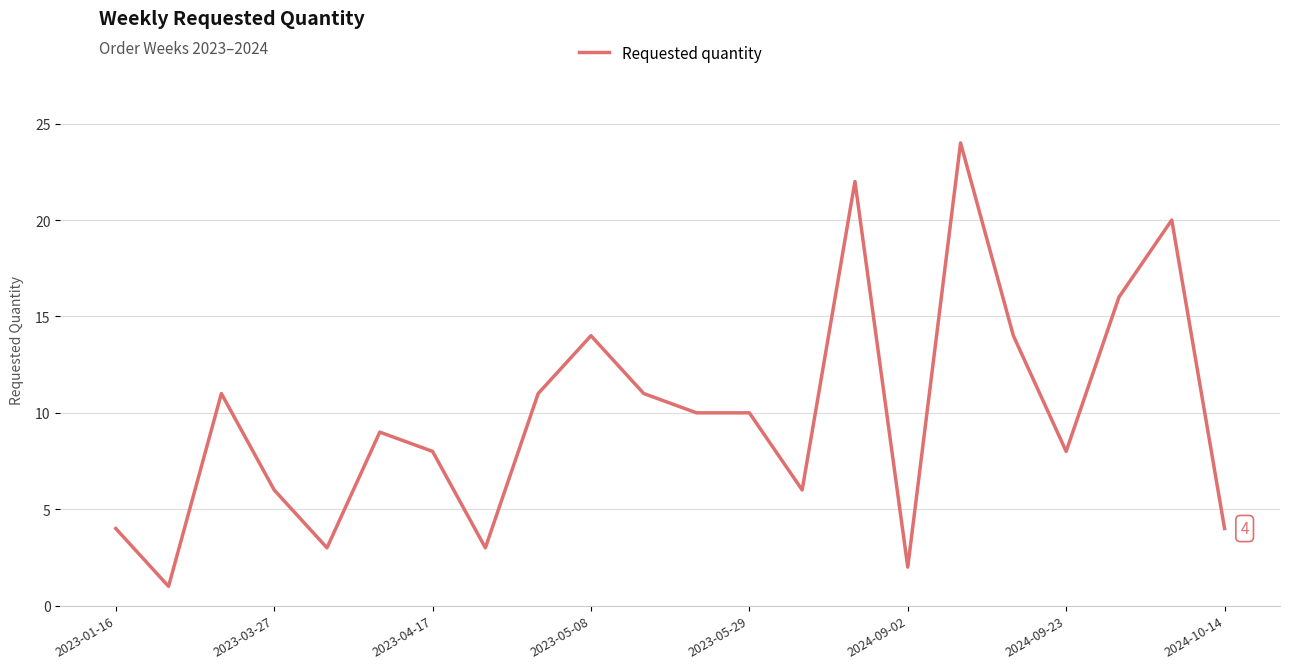

What is the difference between the maximum and minimum values?

23